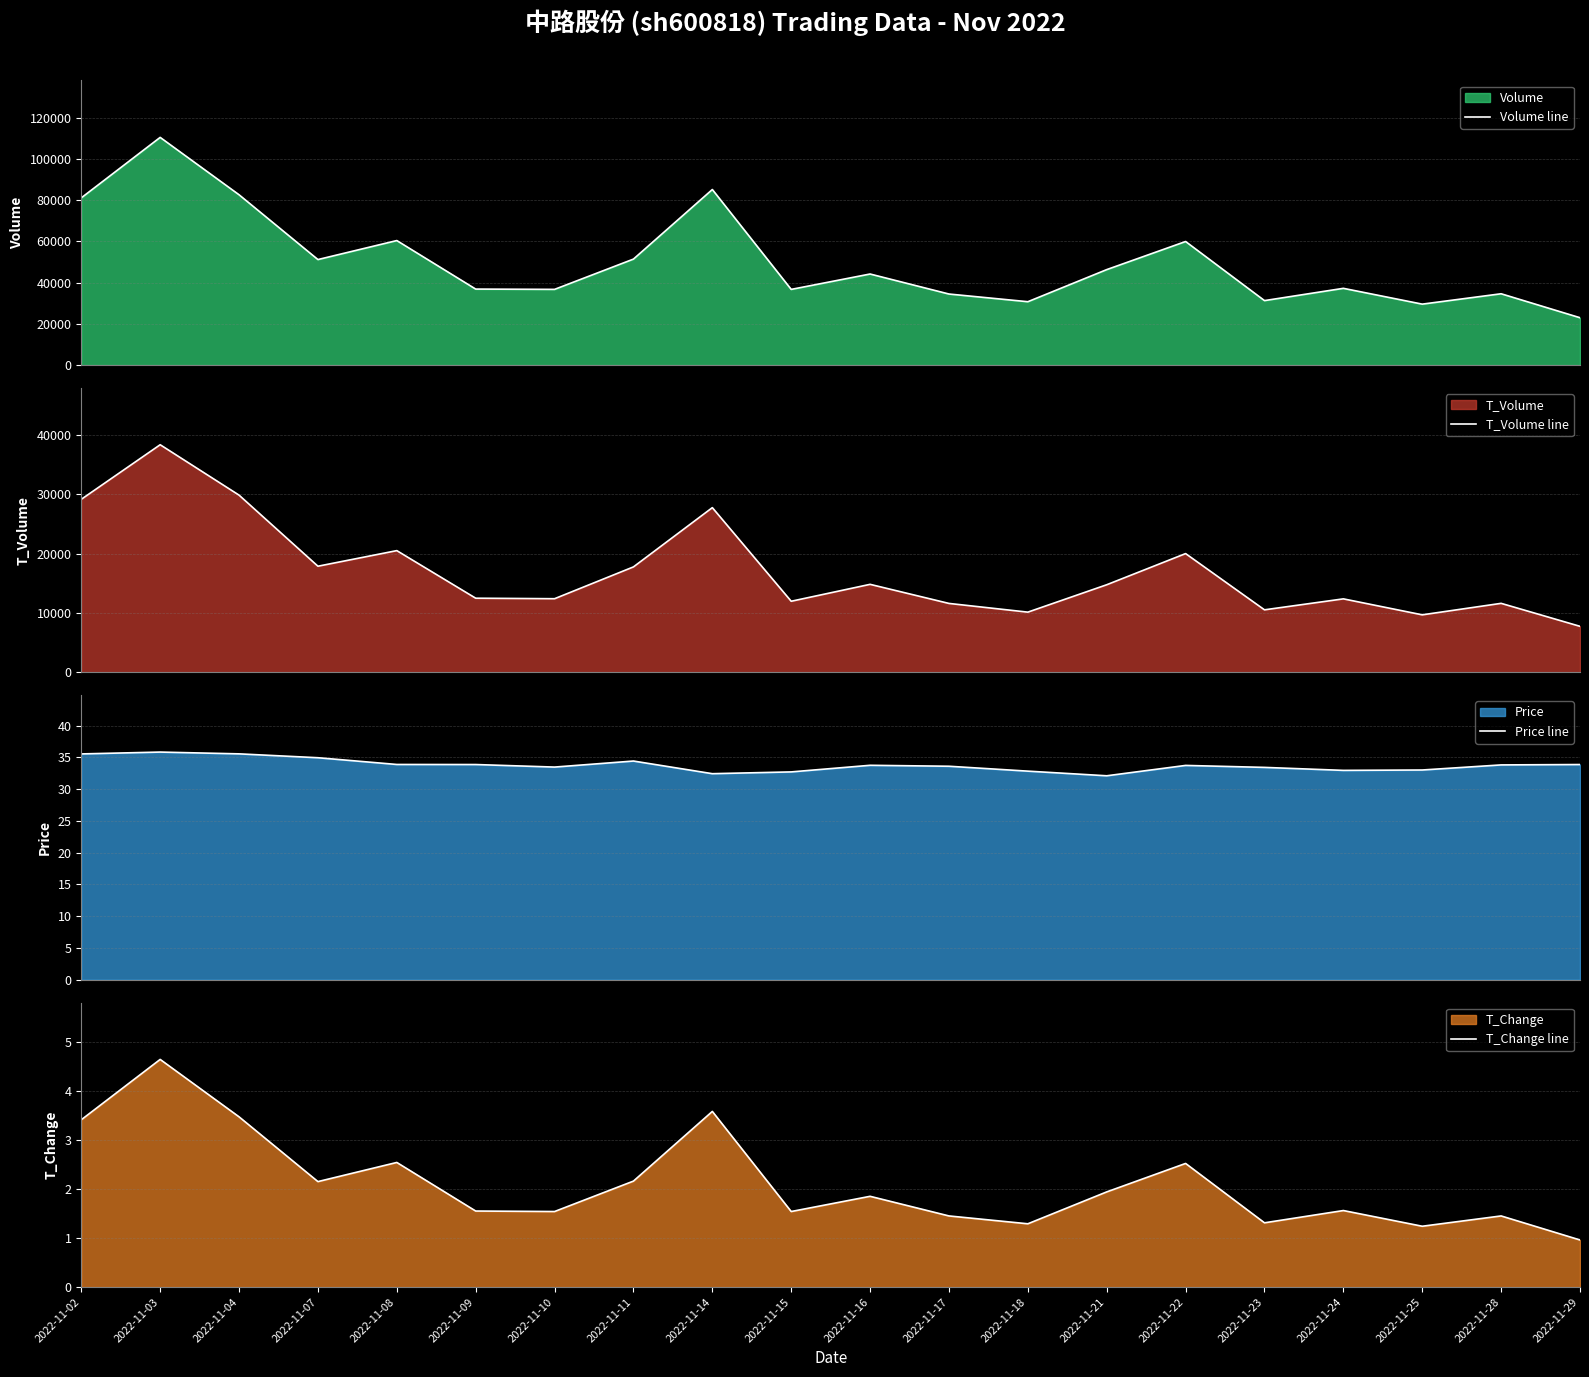

Reading right to left, extract all data points from this chart.

Volume line: 2022-11-29=22943.0	2022-11-28=34558.0	2022-11-25=29531.0	2022-11-24=37192.0	2022-11-23=31245.0	2022-11-22=59892.0	2022-11-21=46270.0	2022-11-18=30707.0	2022-11-17=34432.0	2022-11-16=44135.0	2022-11-15=36675.0	2022-11-14=85099.0	2022-11-11=51366.0	2022-11-10=36688.0	2022-11-09=36829.0	2022-11-08=60351.0	2022-11-07=51142.0	2022-11-04=82555.0	2022-11-03=110372.0	2022-11-02=81057.0
T_Volume line: 2022-11-29=7753.0	2022-11-28=11620.0	2022-11-25=9687.0	2022-11-24=12375.0	2022-11-23=10530.0	2022-11-22=19995.0	2022-11-21=14750.0	2022-11-18=10140.0	2022-11-17=11606.0	2022-11-16=14819.0	2022-11-15=11972.0	2022-11-14=27727.0	2022-11-11=17754.0	2022-11-10=12400.0	2022-11-09=12486.0	2022-11-08=20493.0	2022-11-07=17869.0	2022-11-04=29831.0	2022-11-03=38314.0	2022-11-02=29128.0
Price line: 2022-11-29=33.9	2022-11-28=33.8	2022-11-25=33.0	2022-11-24=32.9	2022-11-23=33.4	2022-11-22=33.7	2022-11-21=32.1	2022-11-18=32.8	2022-11-17=33.6	2022-11-16=33.7	2022-11-15=32.7	2022-11-14=32.4	2022-11-11=34.4	2022-11-10=33.5	2022-11-09=33.9	2022-11-08=33.9	2022-11-07=34.9	2022-11-04=35.5	2022-11-03=35.8	2022-11-02=35.5
T_Change line: 2022-11-29=1.0	2022-11-28=1.4	2022-11-25=1.2	2022-11-24=1.6	2022-11-23=1.3	2022-11-22=2.5	2022-11-21=1.9	2022-11-18=1.3	2022-11-17=1.4	2022-11-16=1.9	2022-11-15=1.5	2022-11-14=3.6	2022-11-11=2.2	2022-11-10=1.5	2022-11-09=1.6	2022-11-08=2.5	2022-11-07=2.1	2022-11-04=3.5	2022-11-03=4.6	2022-11-02=3.4